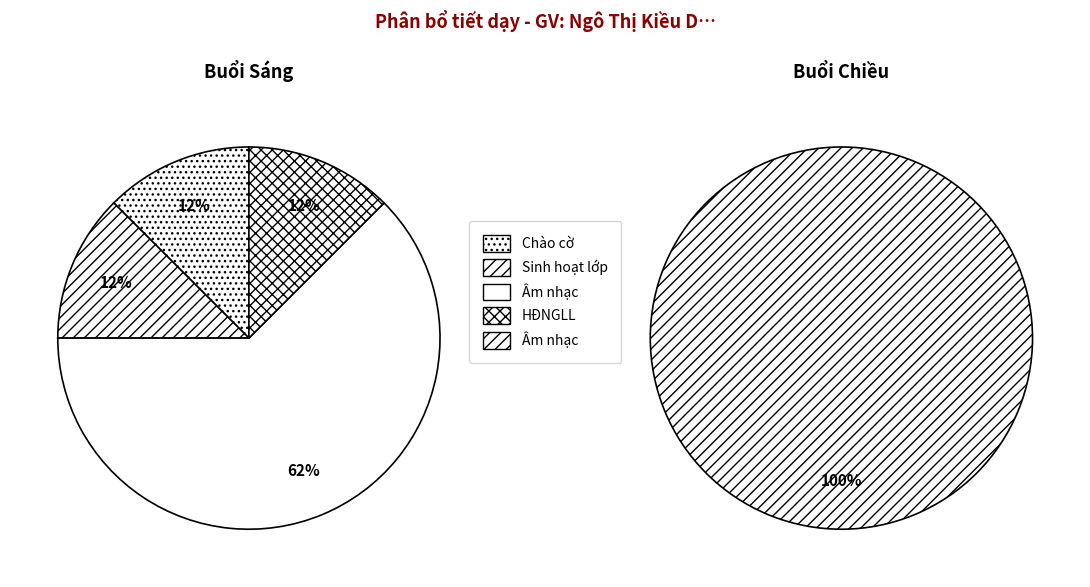

What is the largest slice in the pie chart?

Chiều